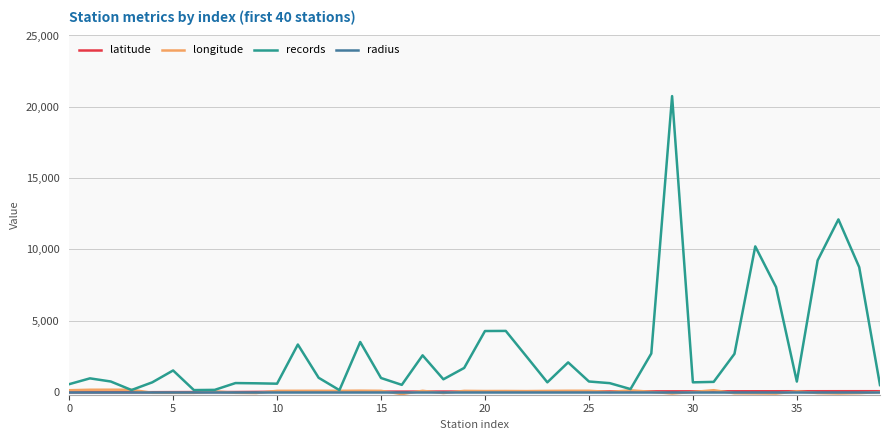

How many lines are shown in the chart?

4